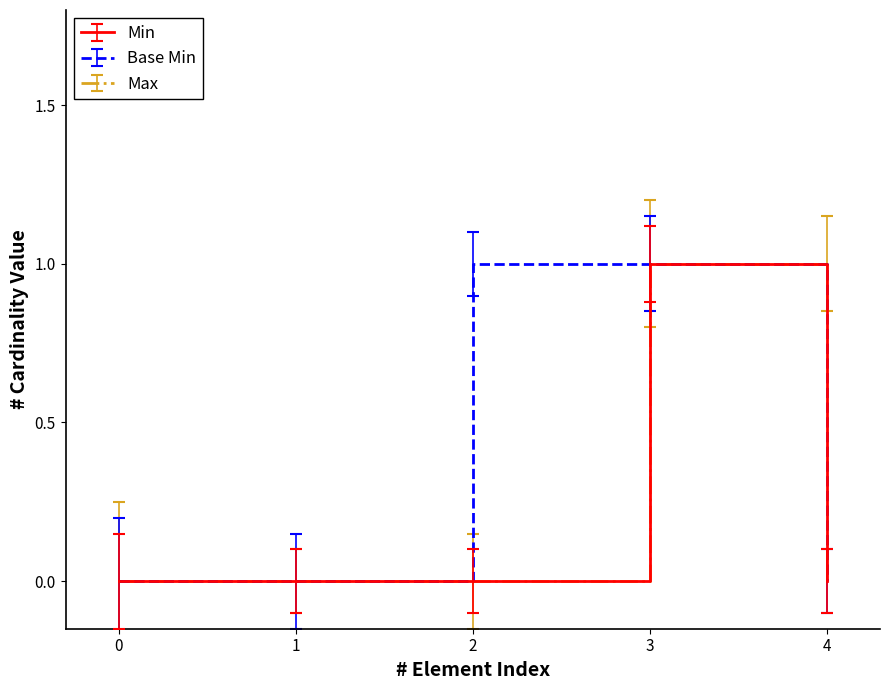

Is it true that Min equals 0 at 2?

True